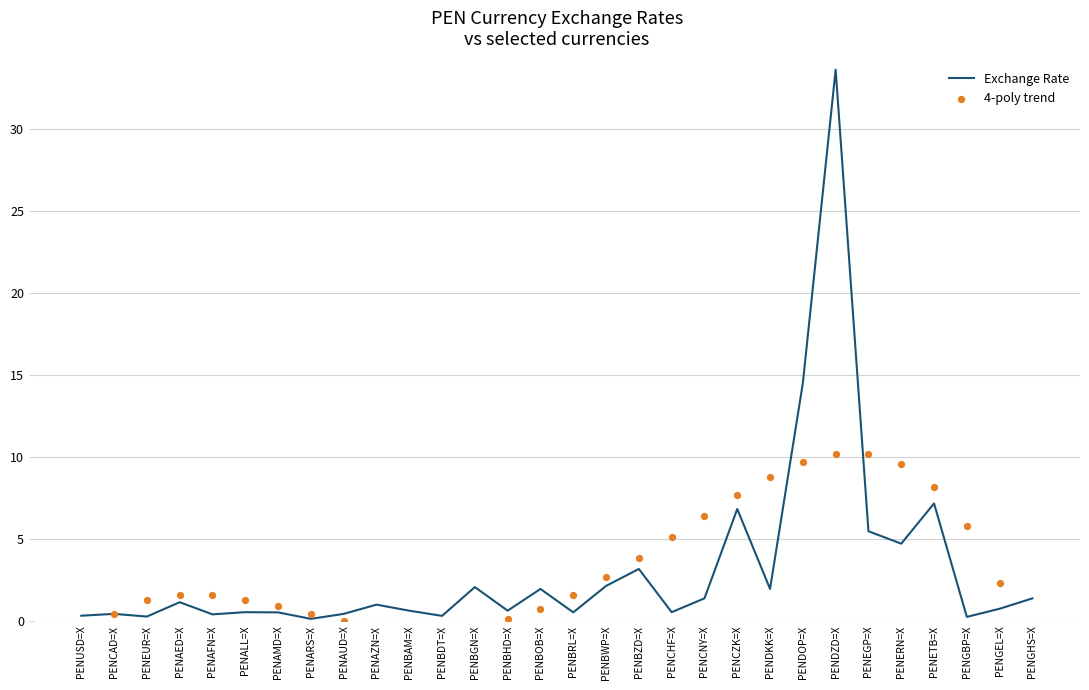

At how many categories does at least one series exceed 16?

1